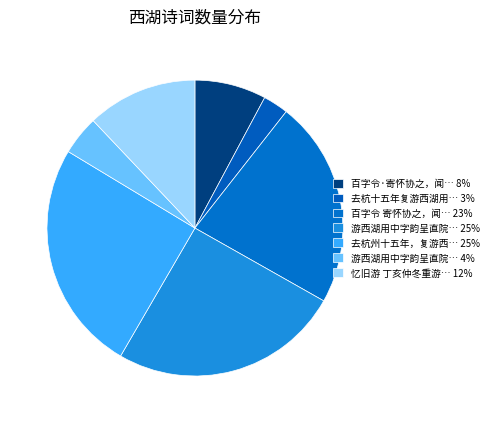

Count the number of slices in the pie.

7